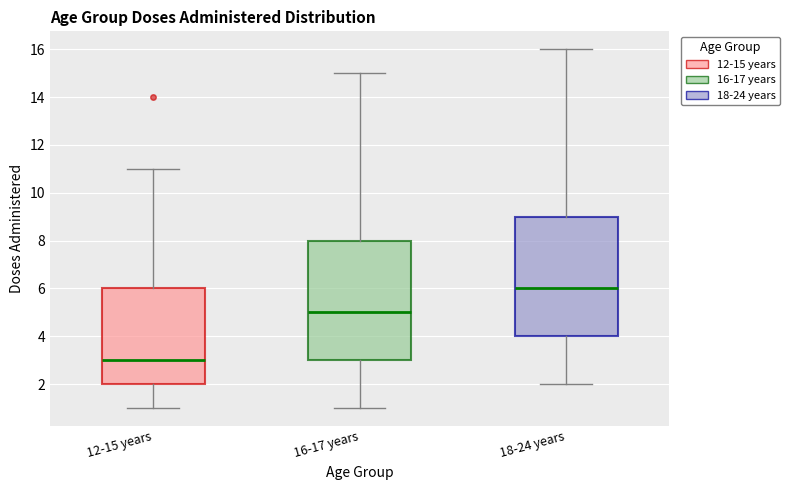

Which box has the lowest median line?

12-15 years